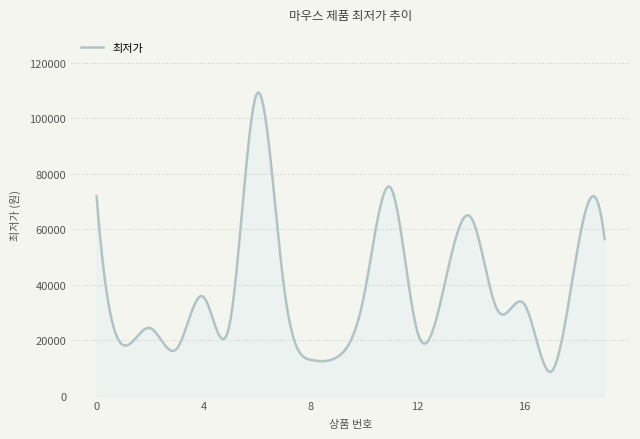

What is the maximum value shown in the chart?

109331.5